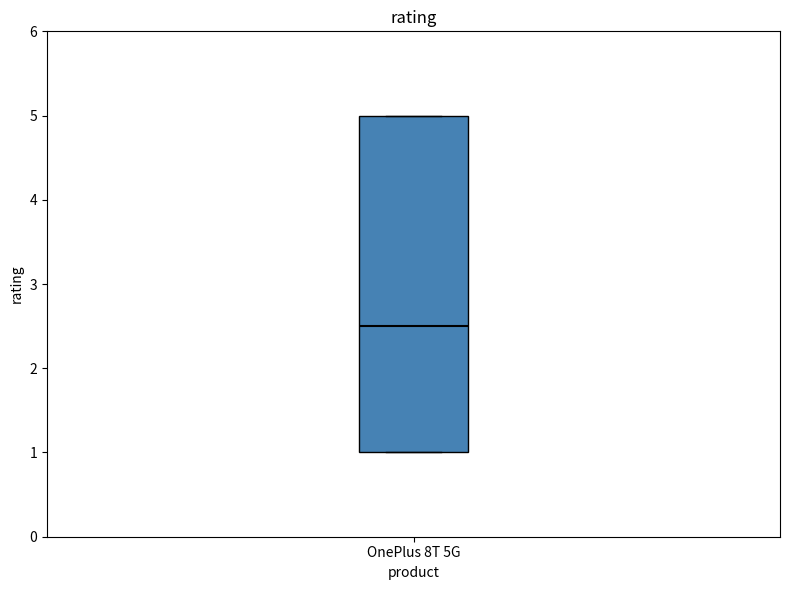

Where is the upper edge of the box for OnePlus 8T 5G on the y-axis? The values are not printed on the chart, so give them approximately, as read against the axis.

5.0